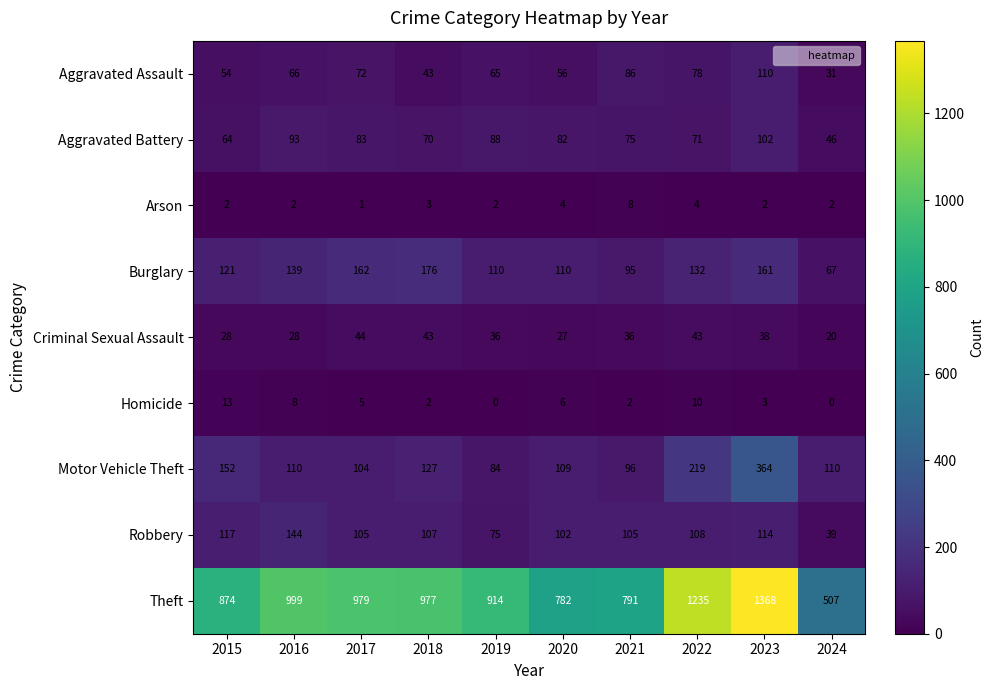

What is the difference between the maximum and minimum values in the Criminal Sexual Assault series?

24